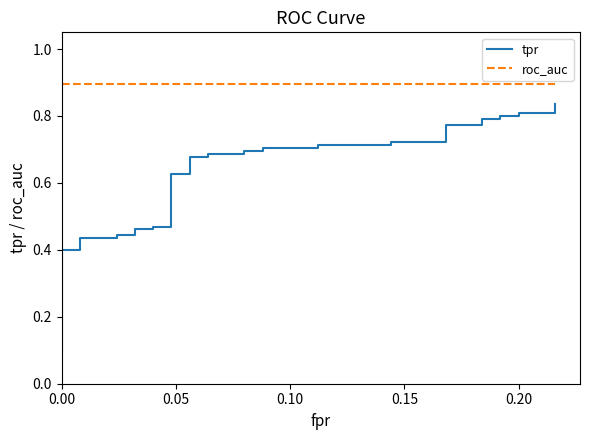

True or false: tpr and roc_auc intersect in this chart.

False